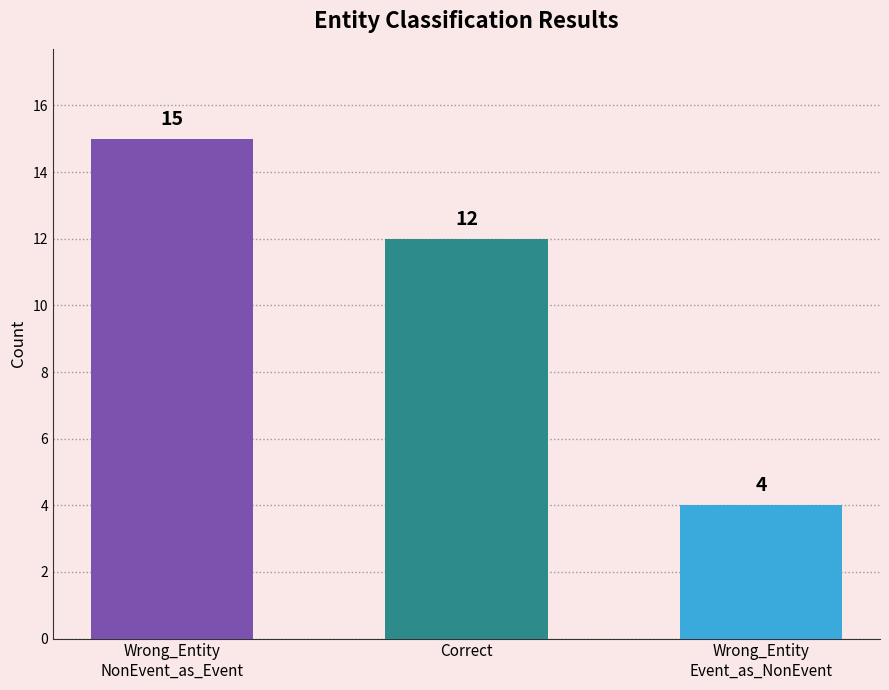

Read the value at Wrong_Entity
NonEvent_as_Event, to the nearest 5.

15